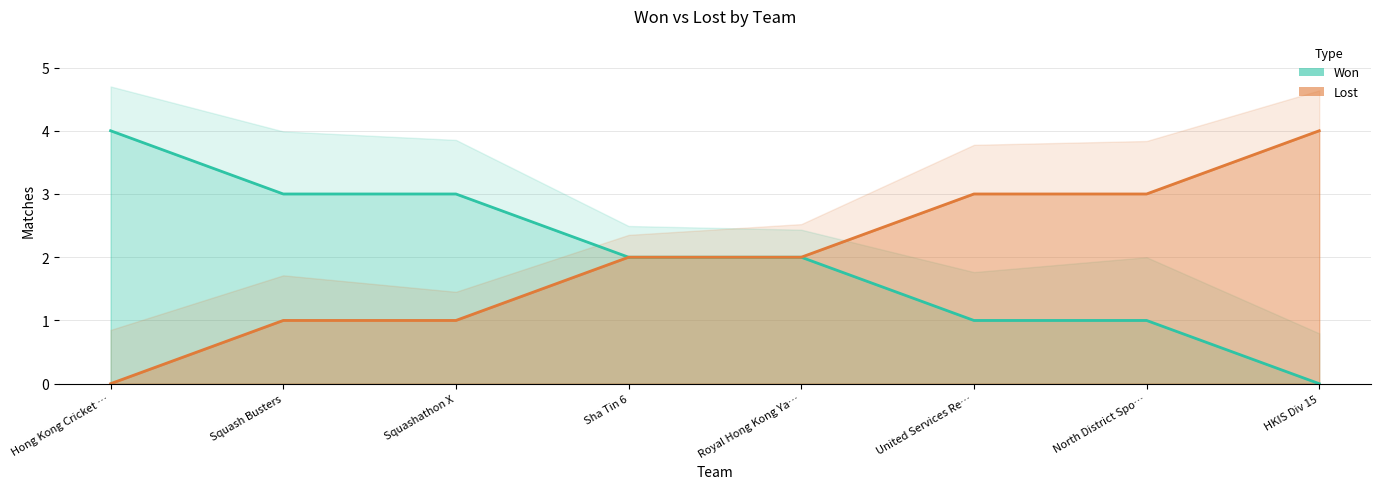

What is the average value of the Lost series?

2